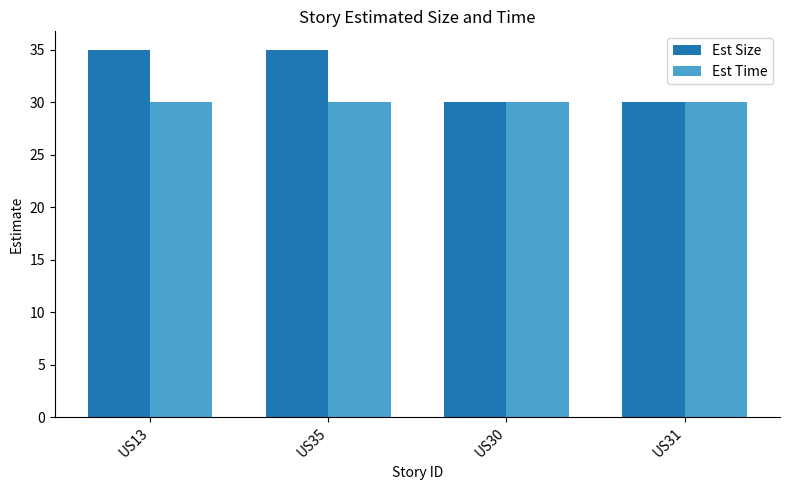

The Est Time series shows 30 at US13. True or false?

True